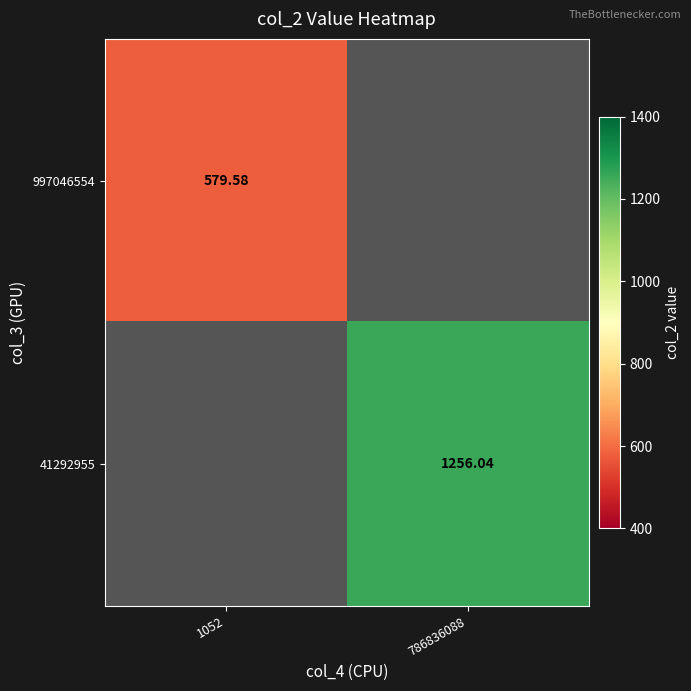

How many categories are shown in the chart?

2